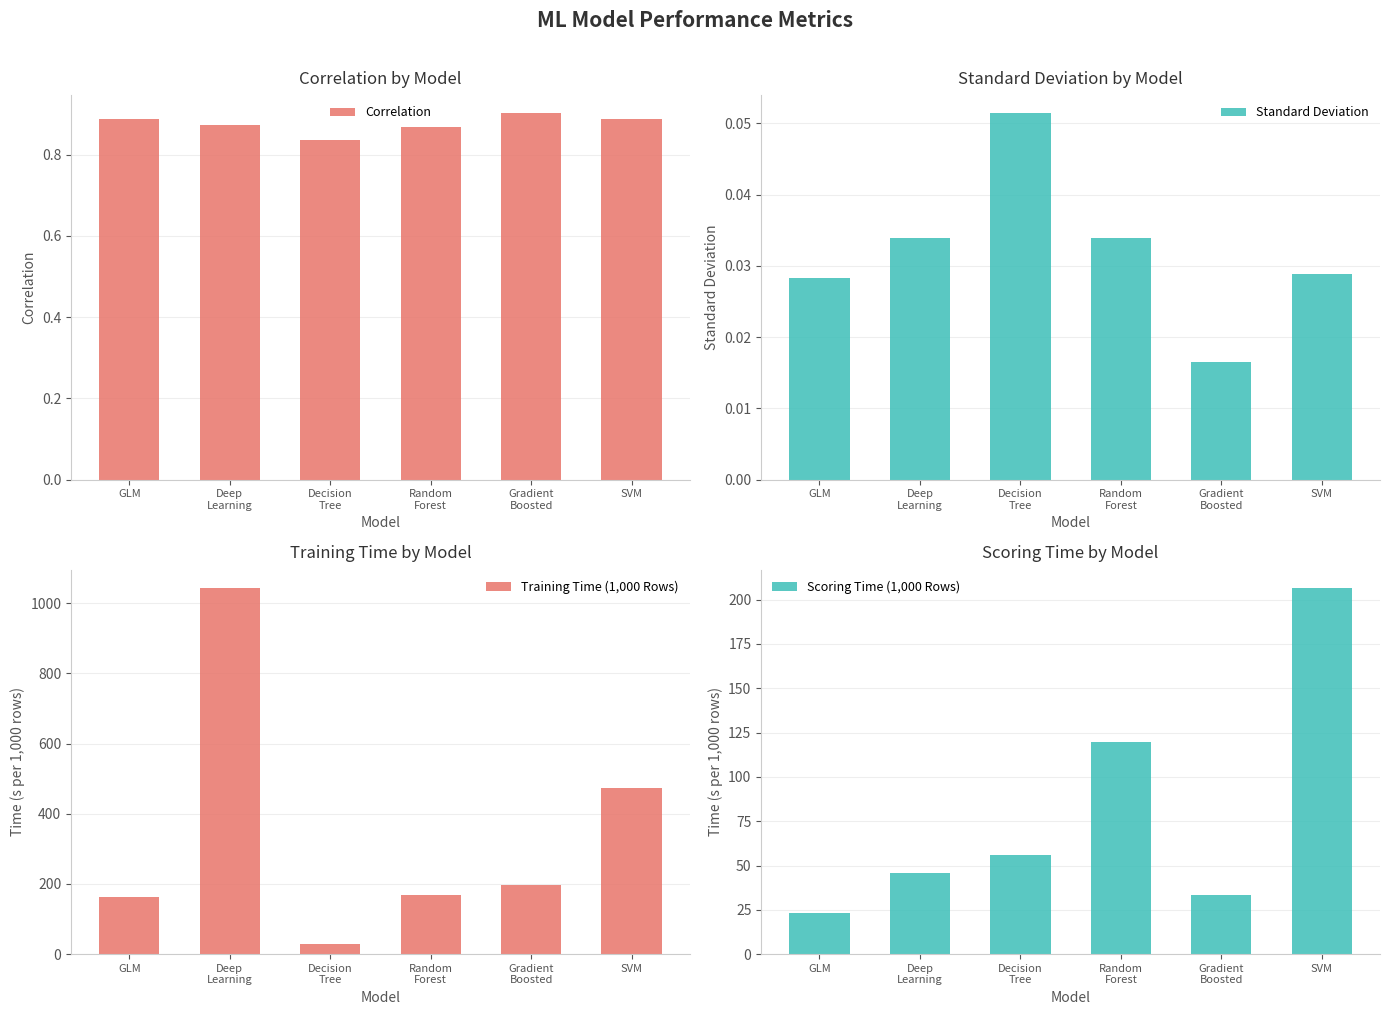

Reading left to right, list all the values displayed in this chart.

Correlation: GLM=0.9	Deep
Learning=0.9	Decision
Tree=0.8	Random
Forest=0.9	Gradient
Boosted=0.9	SVM=0.9
Standard Deviation: GLM=0.0	Deep
Learning=0.0	Decision
Tree=0.1	Random
Forest=0.0	Gradient
Boosted=0.0	SVM=0.0
Training Time (1,000 Rows): GLM=162.1	Deep
Learning=1043.8	Decision
Tree=27.5	Random
Forest=167.2	Gradient
Boosted=196.7	SVM=473.0
Scoring Time (1,000 Rows): GLM=23.0	Deep
Learning=45.9	Decision
Tree=56.1	Random
Forest=119.9	Gradient
Boosted=33.2	SVM=206.6